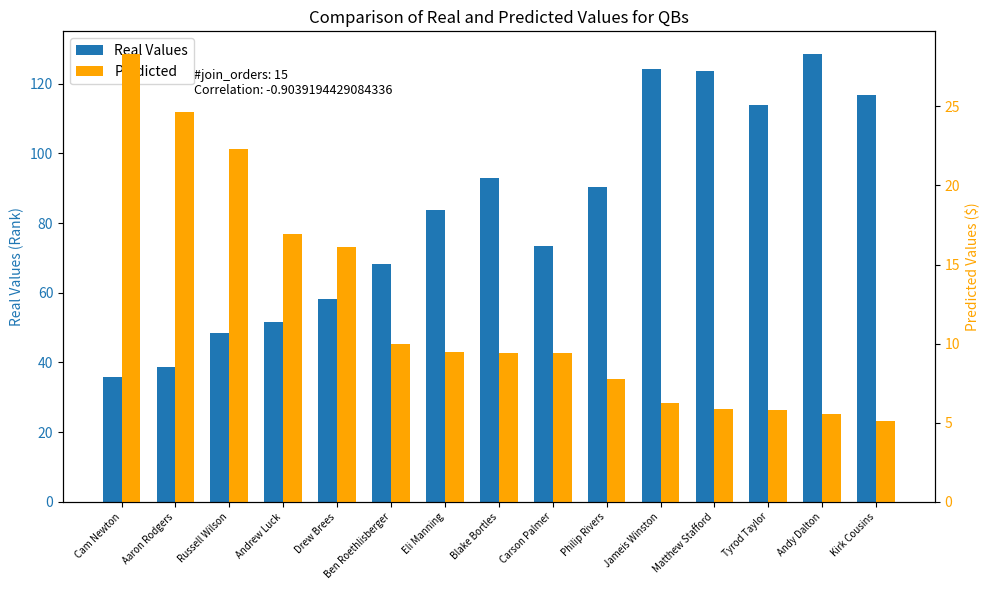

Reading left to right, transcribe all the data shown in this chart.

Real Values: 35.7	38.6	48.4	51.5	58.1	68.3	83.8	93.0	73.3	90.5	124.1	123.6	113.8	128.6	116.8
Predicted: 28.3	24.6	22.3	16.9	16.1	10.0	9.5	9.4	9.4	7.8	6.2	5.9	5.8	5.6	5.1